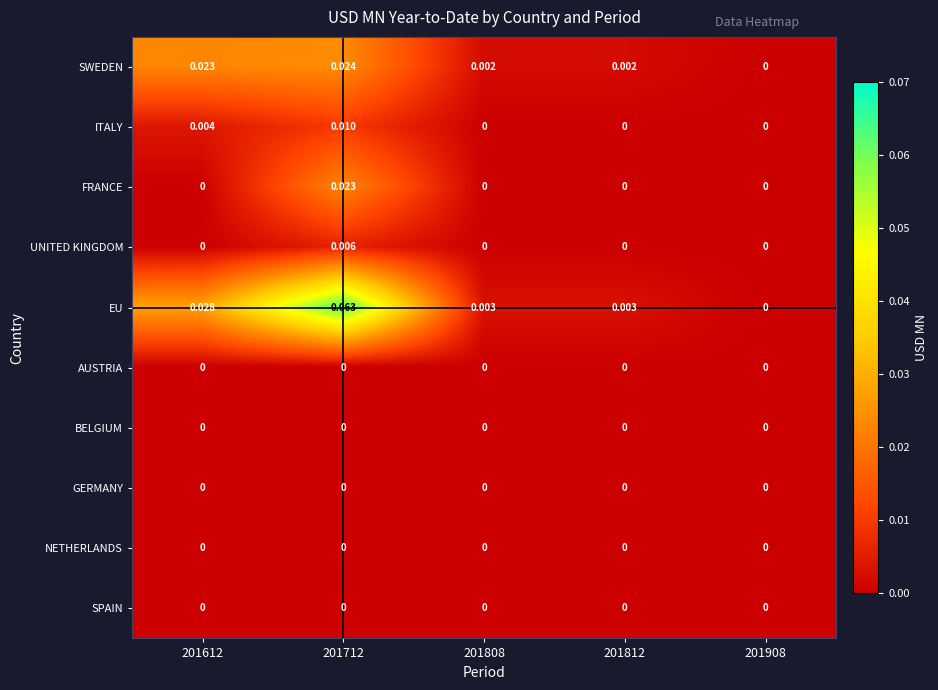

Which series has the largest total across all categories?

EU